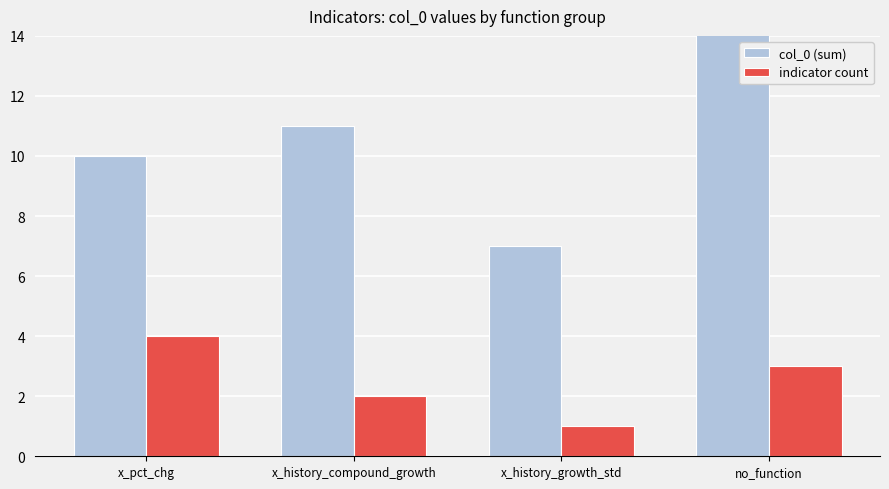

What is the minimum value shown in the chart?

1